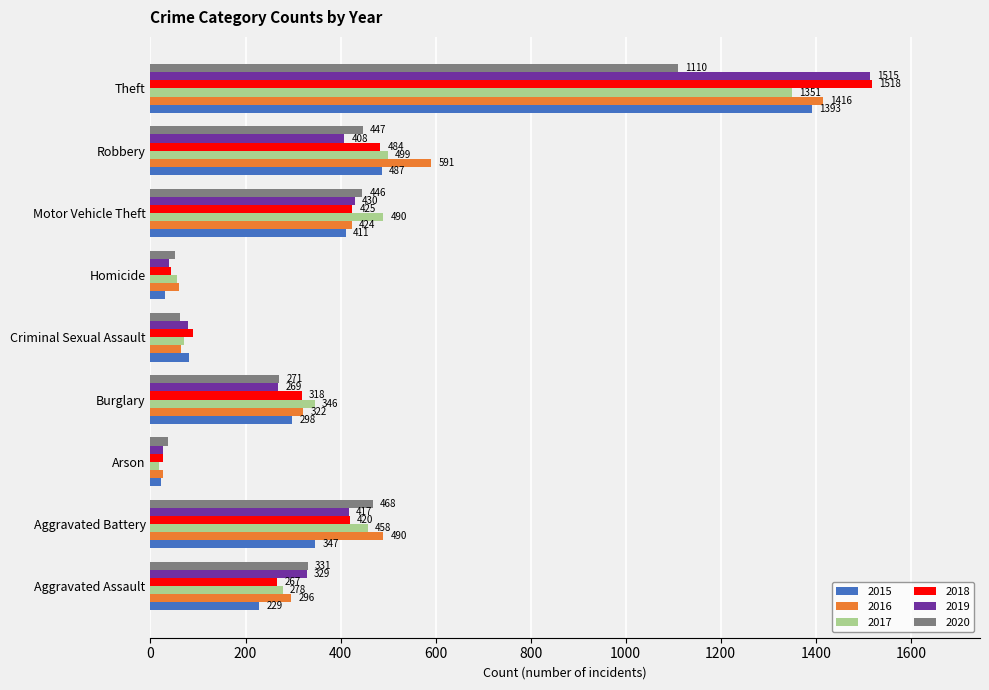

What are all the series names shown in the legend?

2015, 2016, 2017, 2018, 2019, 2020